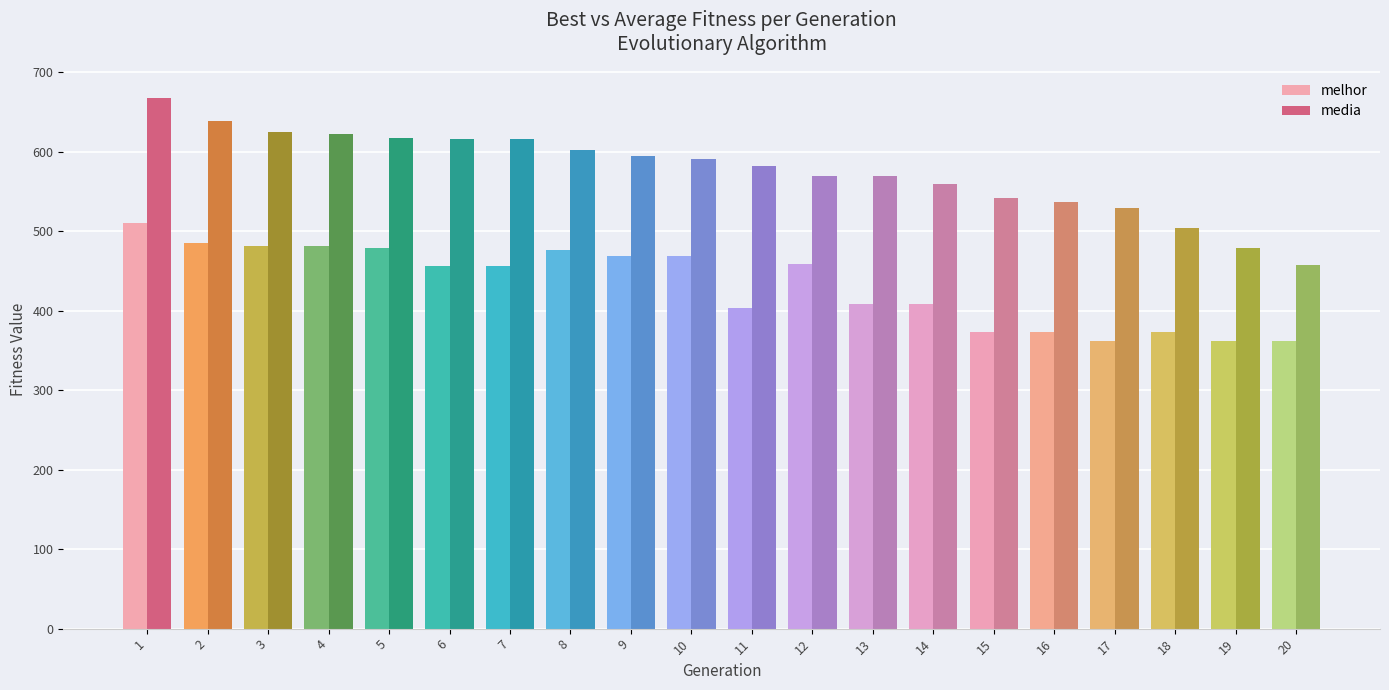

Which series changed the most between 18 and 20?

media